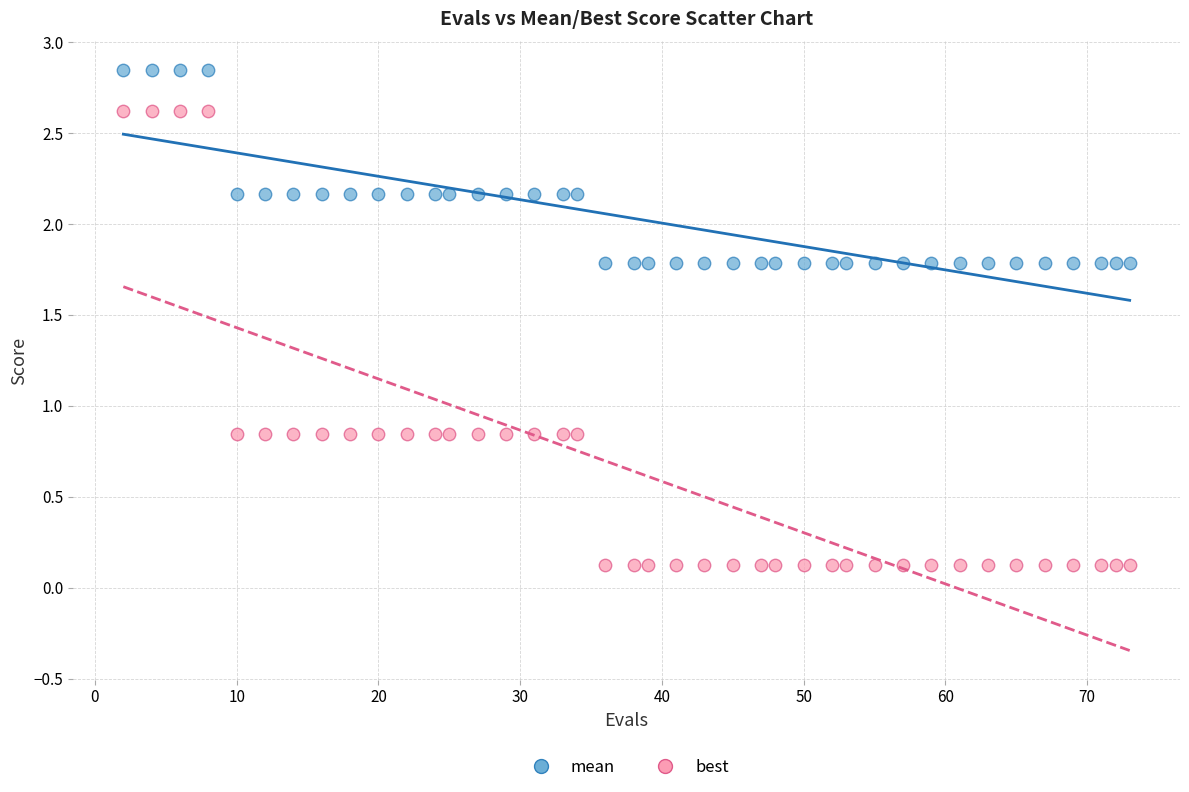

What is the X range (max minus min) for the scatter plot?

71.0